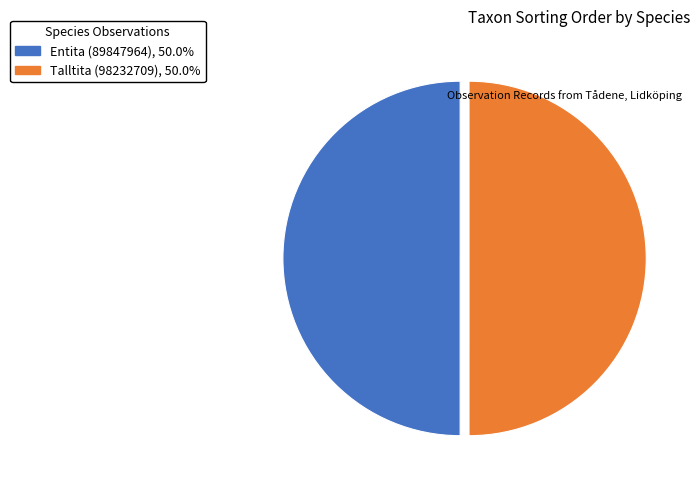

What is the ratio of the value at Talltita (98232709), 50.0% to the value at Entita (89847964), 50.0%?

1.0